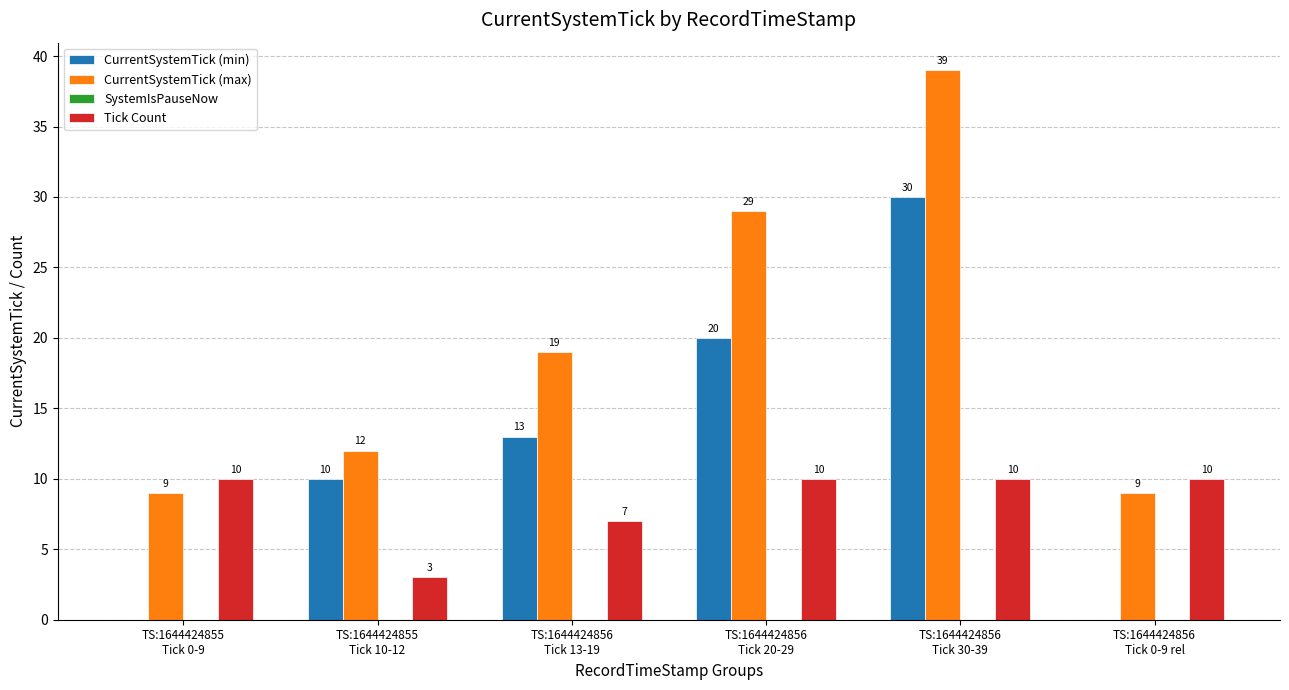

What is the sum of all Tick Count values?

50